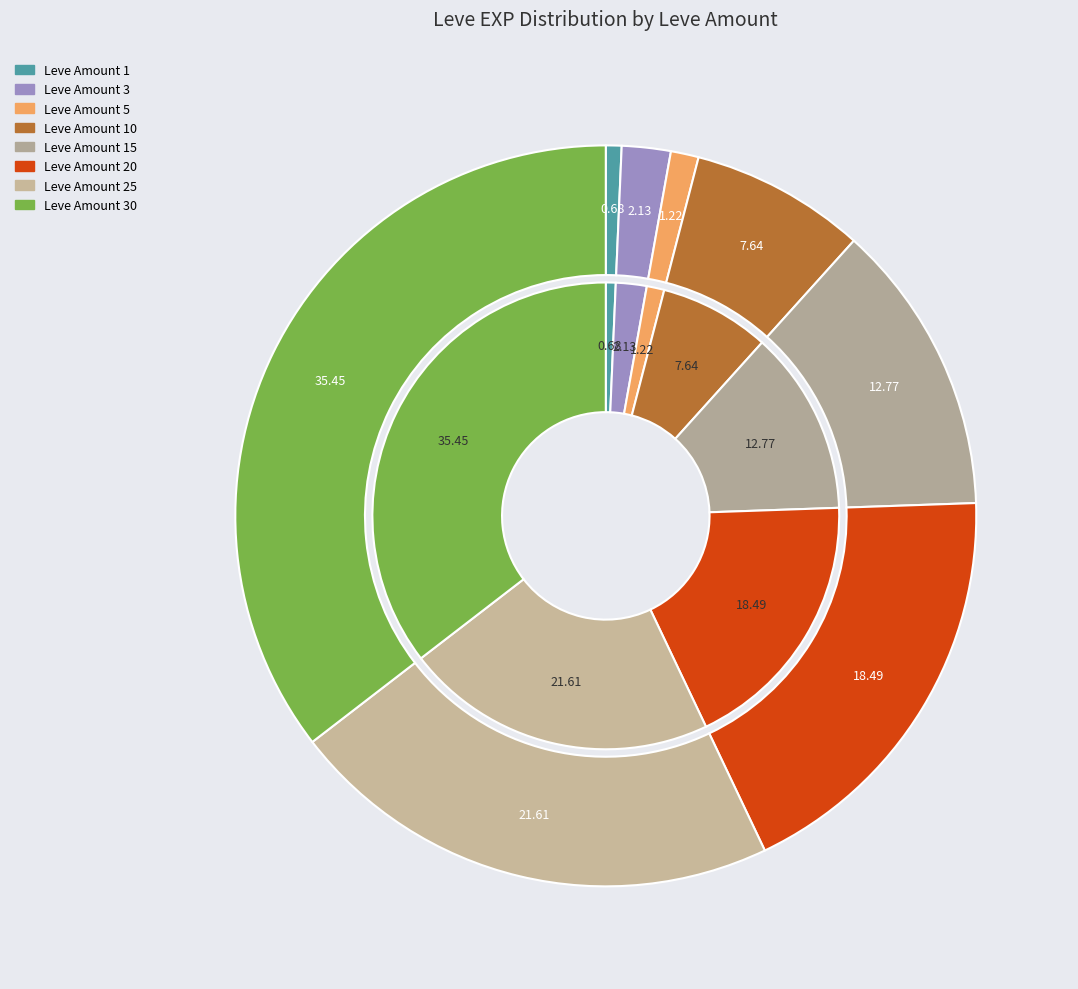

To the nearest percent, what portion does 30 represent?

35%